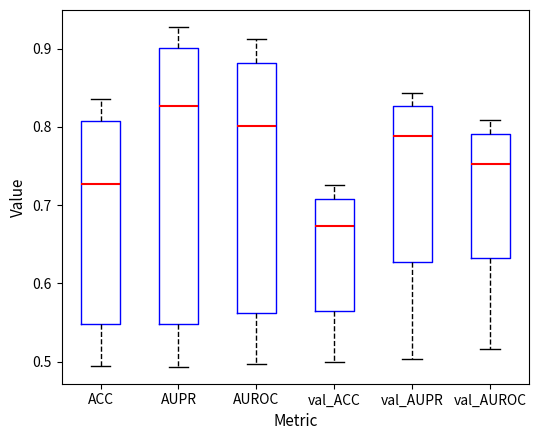

Comparing the boxes themselves (not the whiskers), which one is the tallest?

AUPR